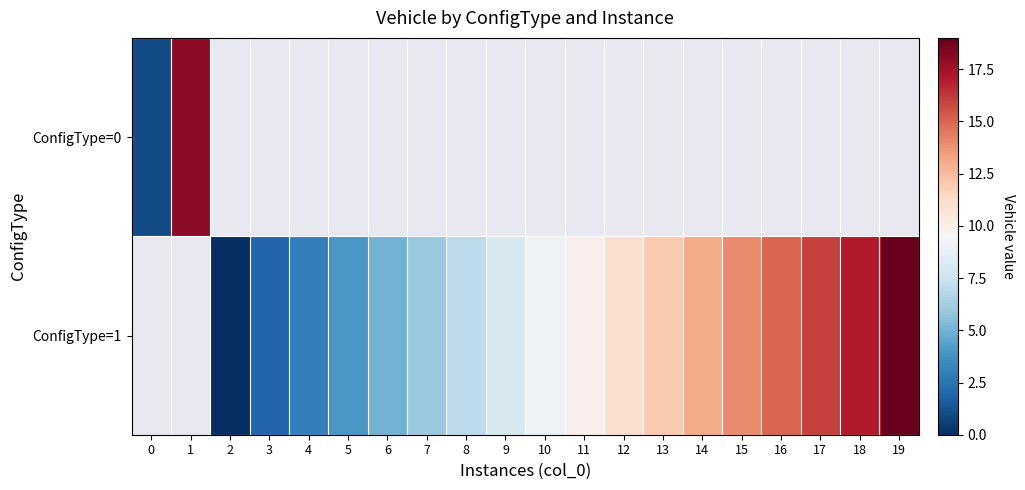

The ConfigType=1 series shows 11.0 at 12. True or false?

True